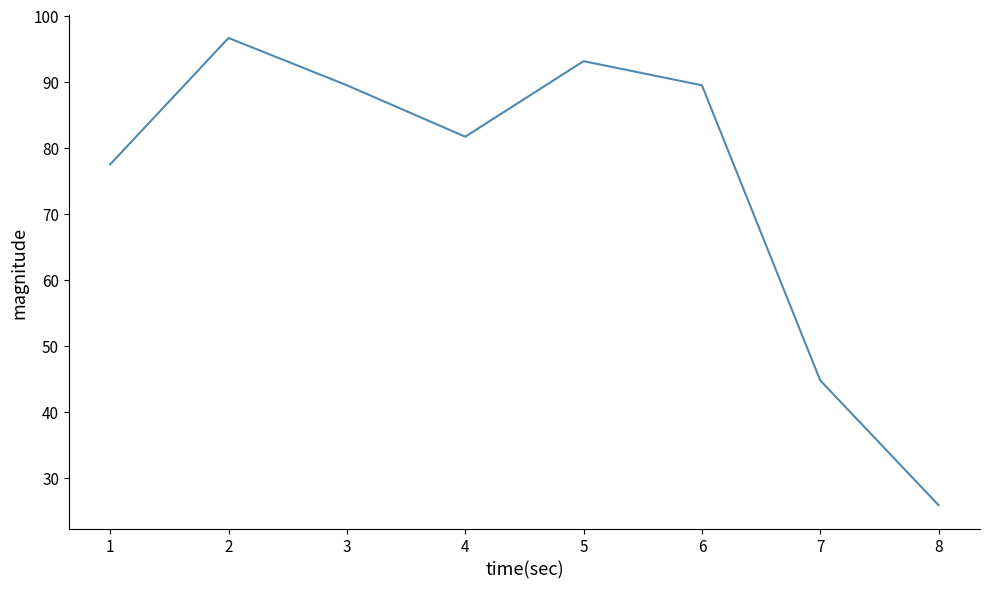

Which category has the highest value across all series?

2